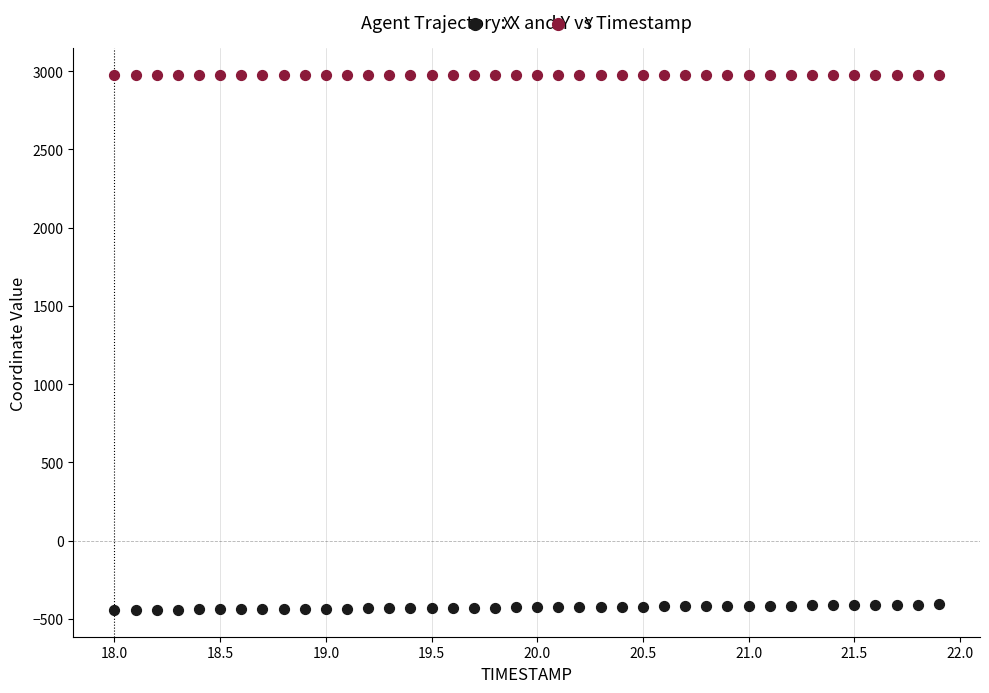

What are all the series names shown in the legend?

X, Y